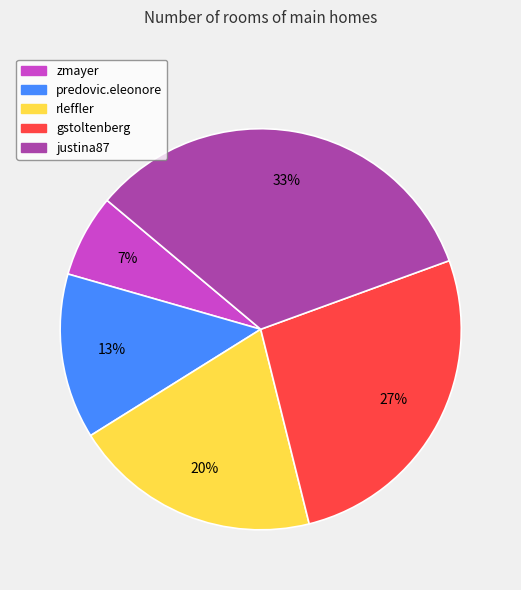

Do justina87 and rleffler together represent more than half of the pie?

Yes